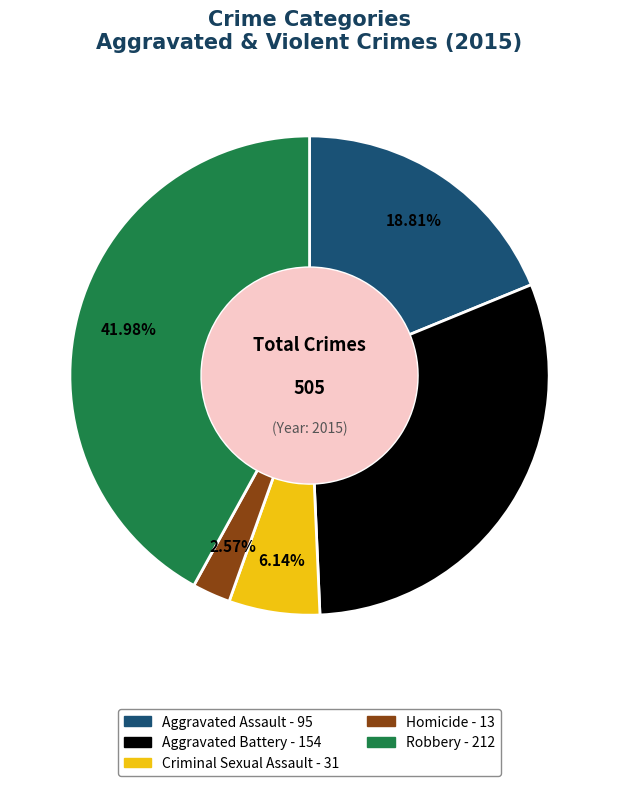

How many segments does this pie chart have?

5